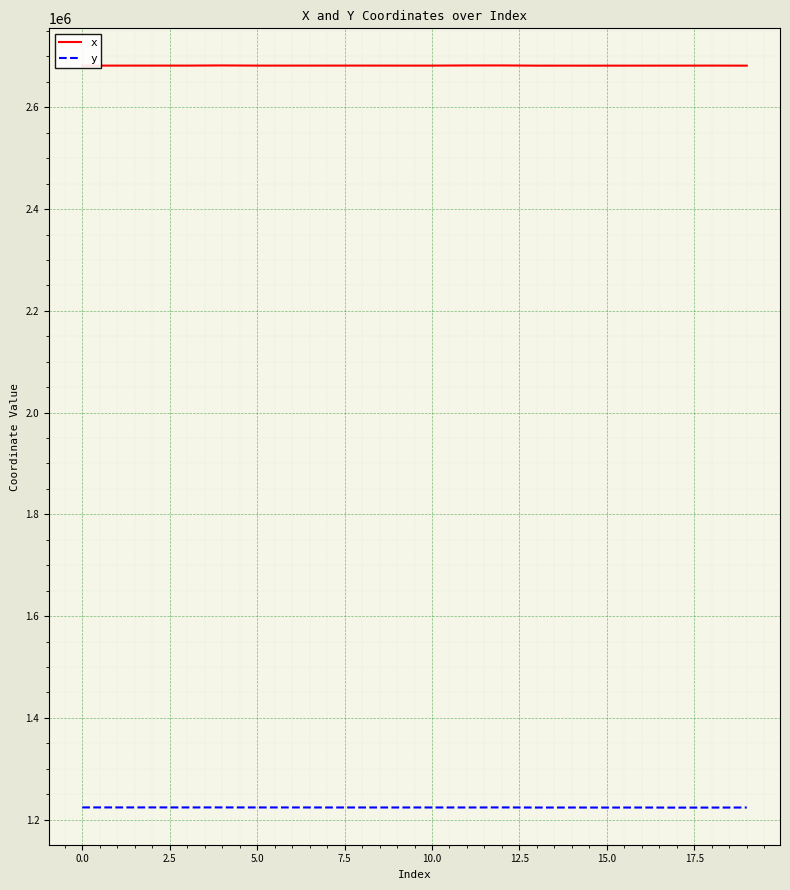

List the series in order of their peak value, lowest first.

y, x